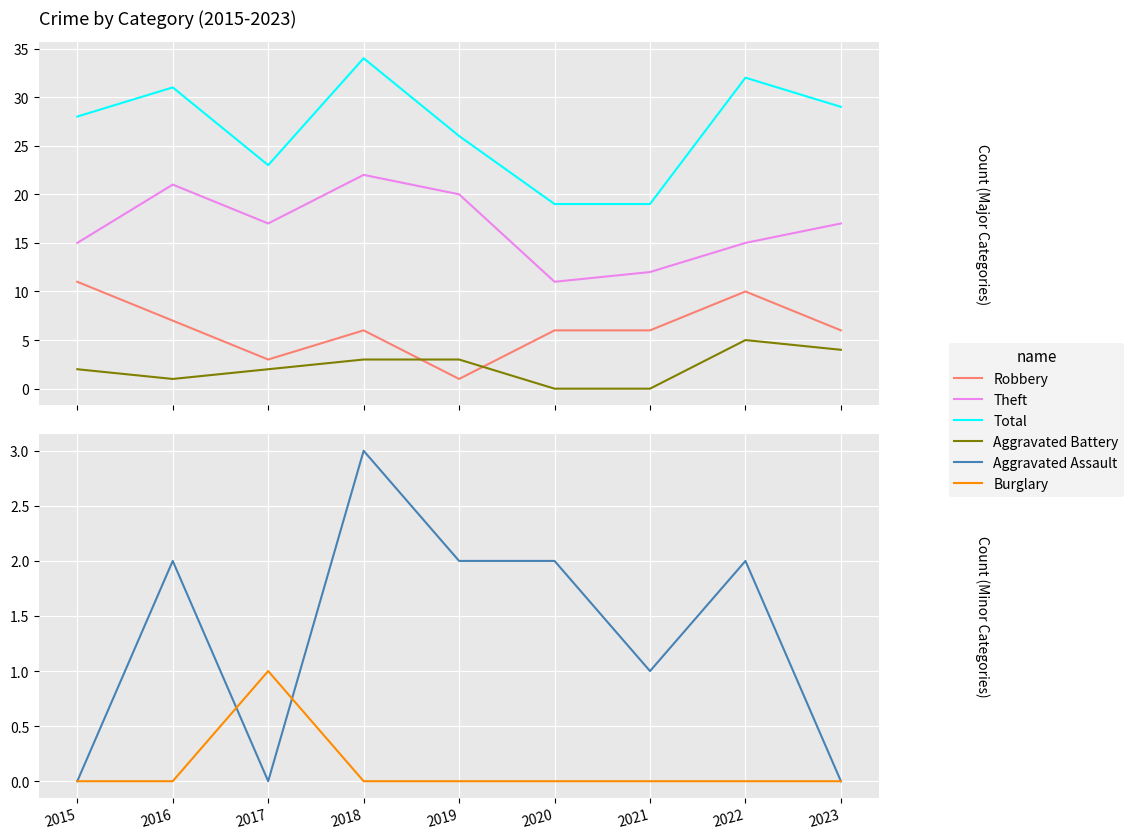

True or false: Theft and Aggravated Battery cross at least once.

False